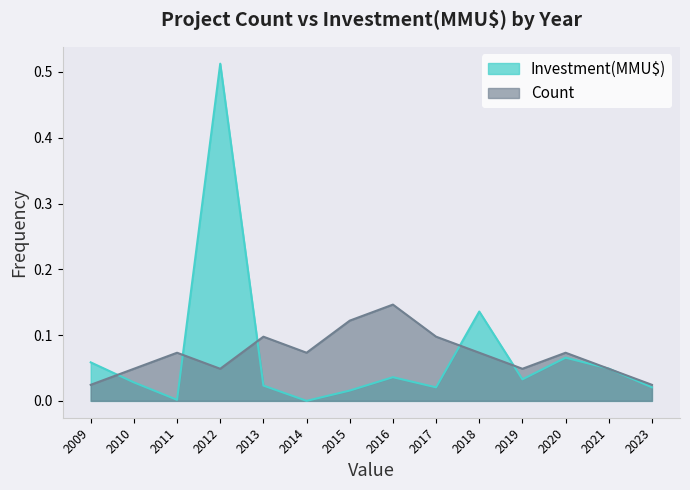

What is the spread (max minus min) of values at 2014?

0.1